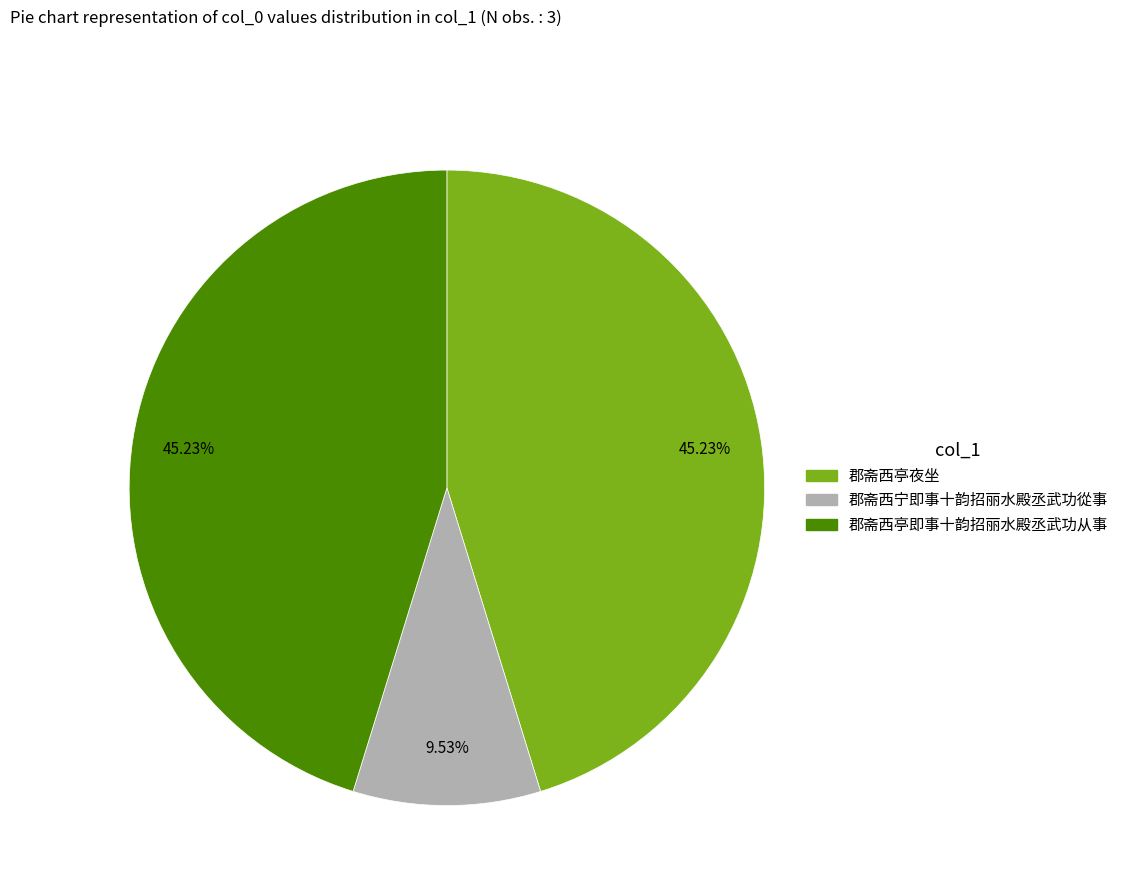

Approximately how many times larger is the value at 郡斋西亭夜坐 compared to 郡斋西亭即事十韵招丽水殿丞武功从事?

1.0